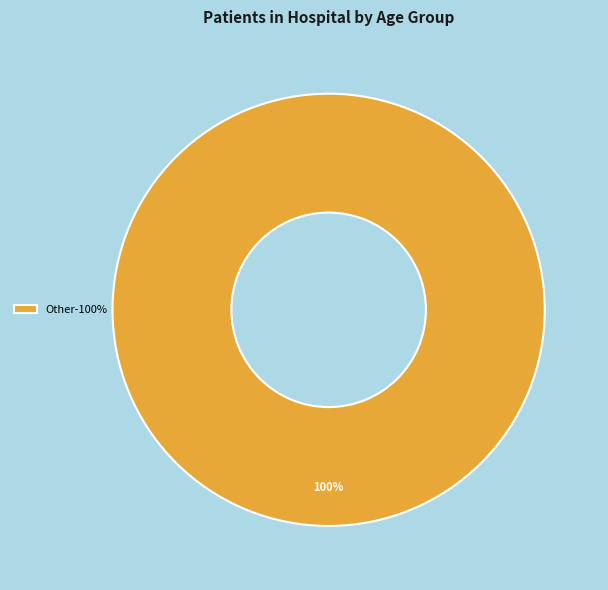

What percentage is the Other-100% slice, to the nearest percent?

100%